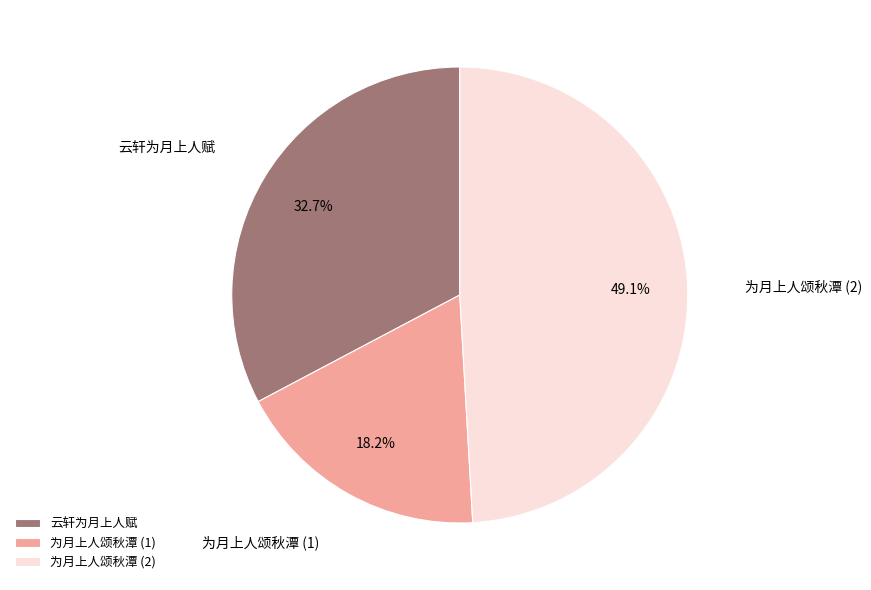

Which category has the biggest portion of the pie?

为月上人颂秋潭 (2)